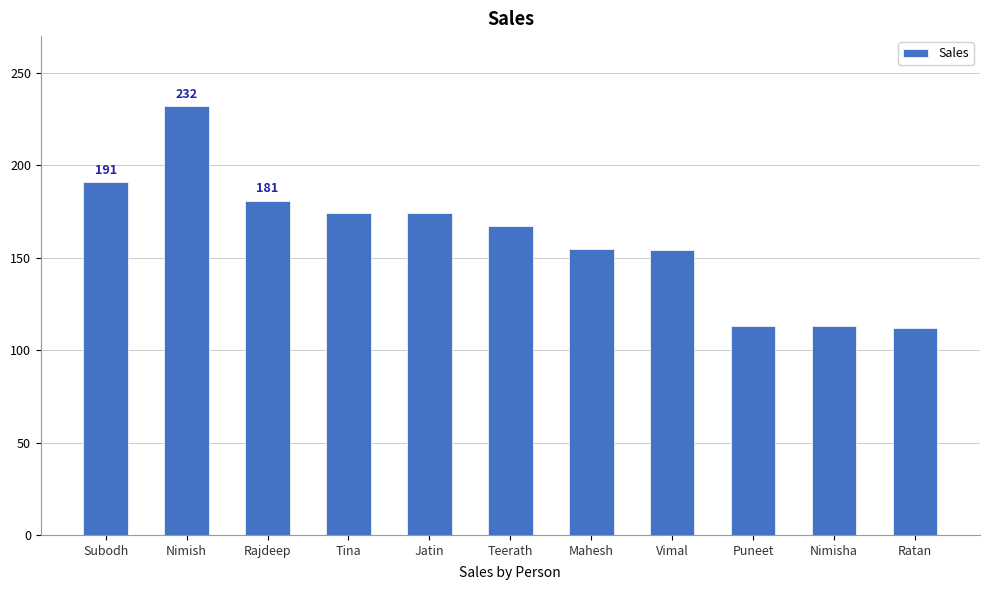

Between Jatin and Teerath, which is larger?

Jatin